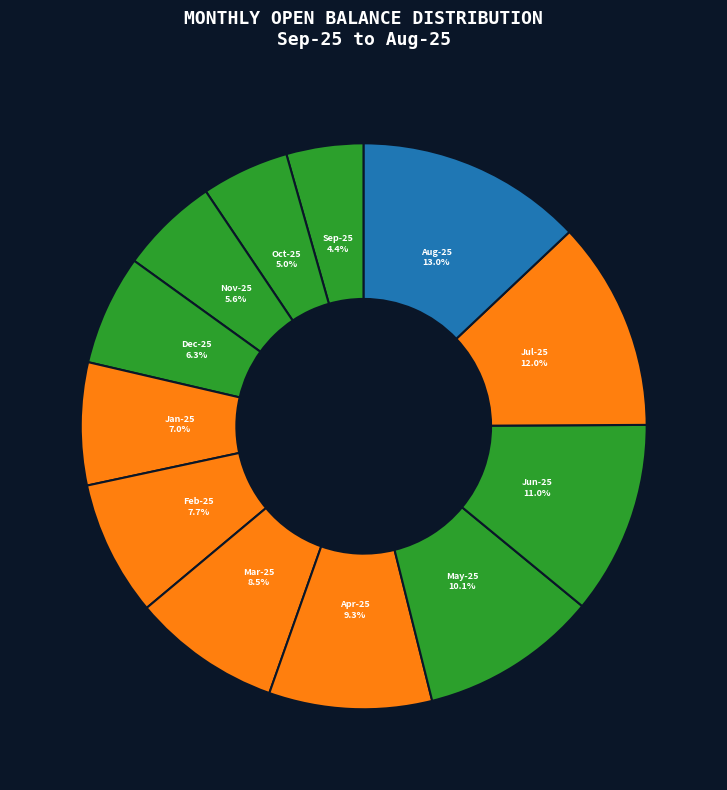

To the nearest percent, what is the average slice percentage?

8%